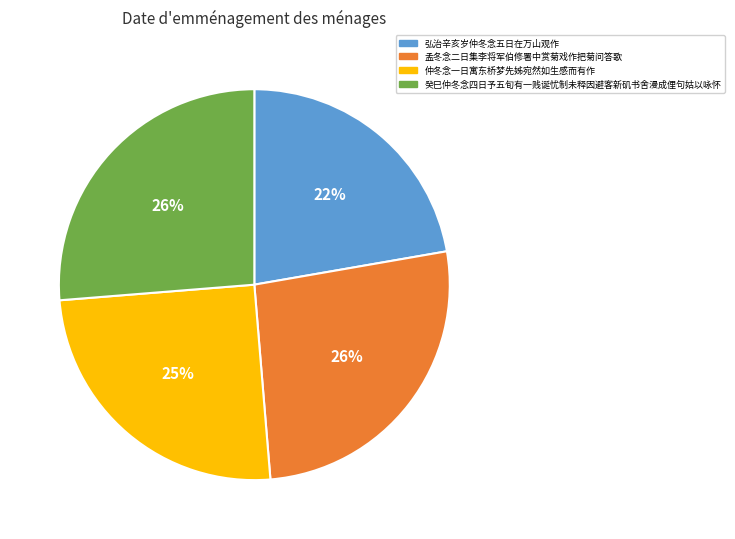

To the nearest percent, what is the difference between the largest and smallest slice percentages?

4%